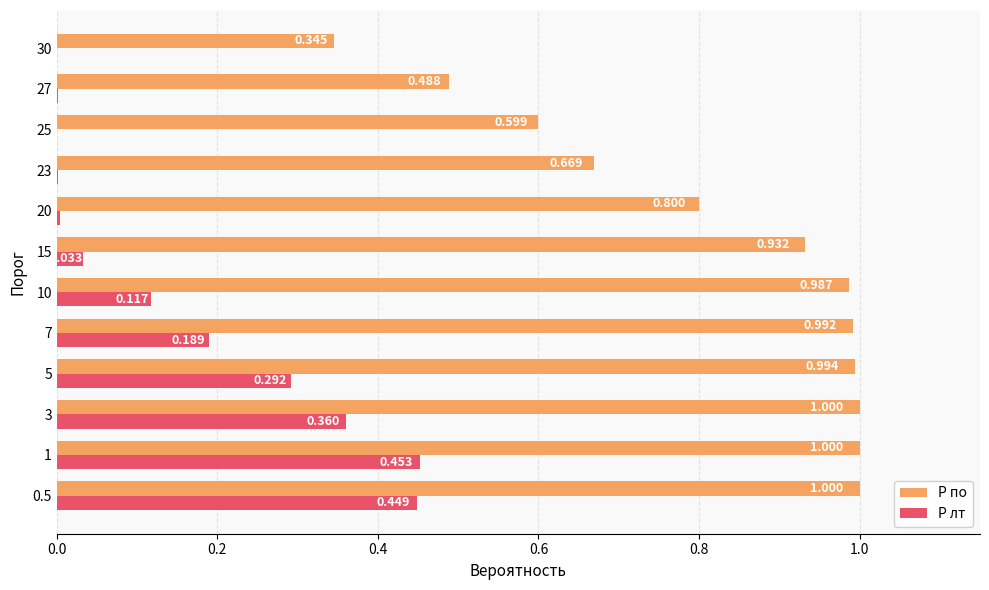

What is the sum of all P лт values?

1.9